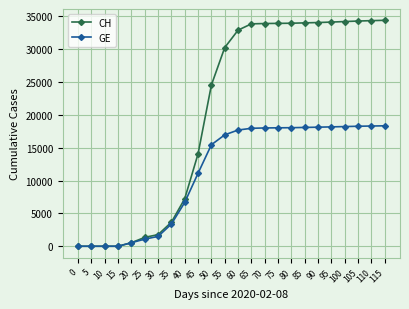

Which series has the widest spread of values?

CH